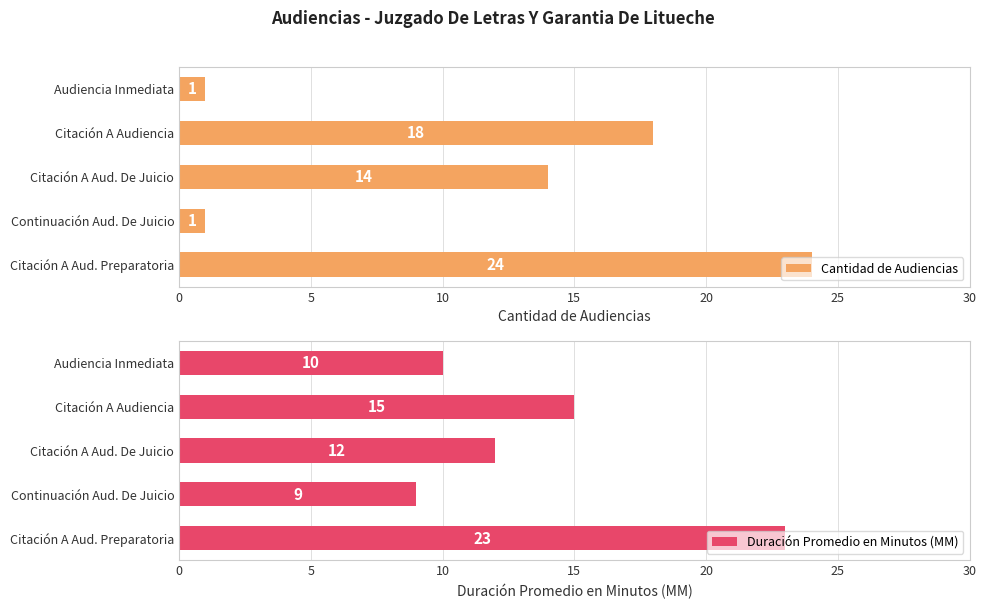

What position from the left is Continuación Audiencia De Juicio?

2